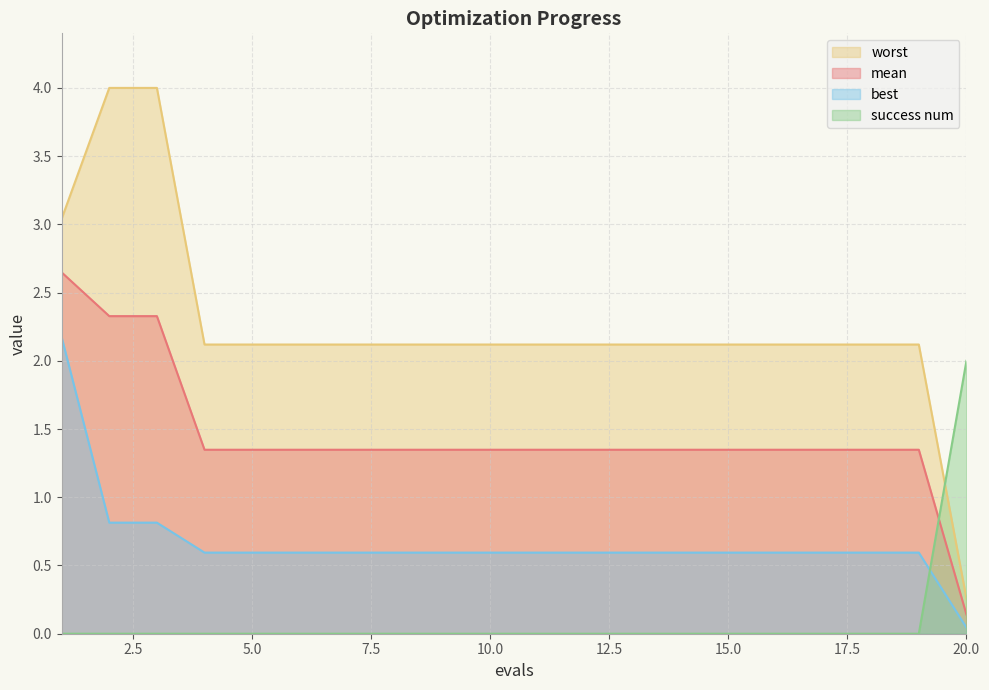

After their last crossing, which series has the higher values: success num or mean?

success num